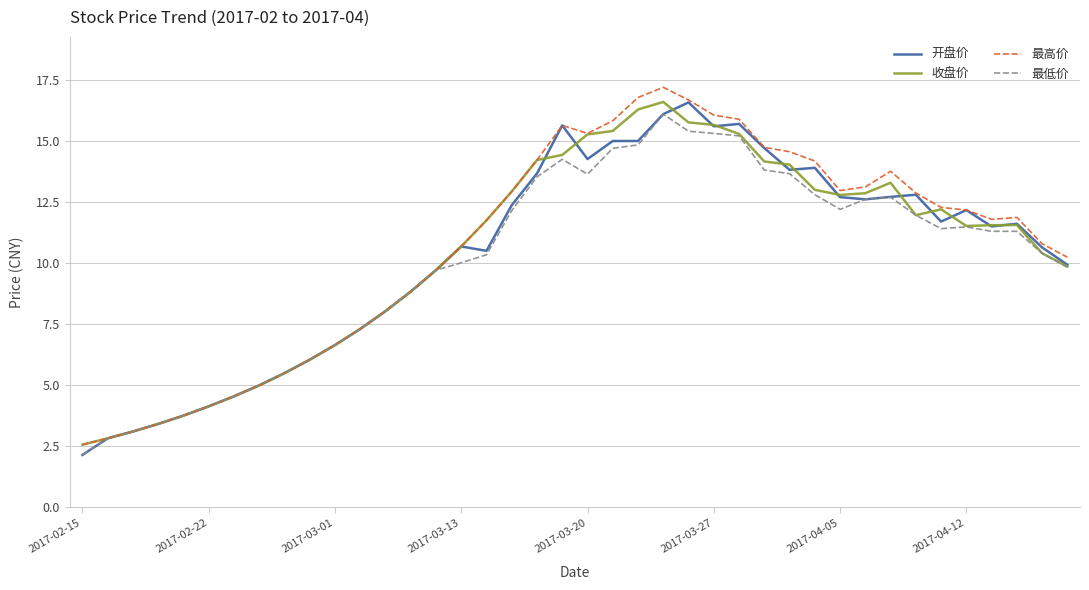

What is the minimum value shown in the chart?

2.1